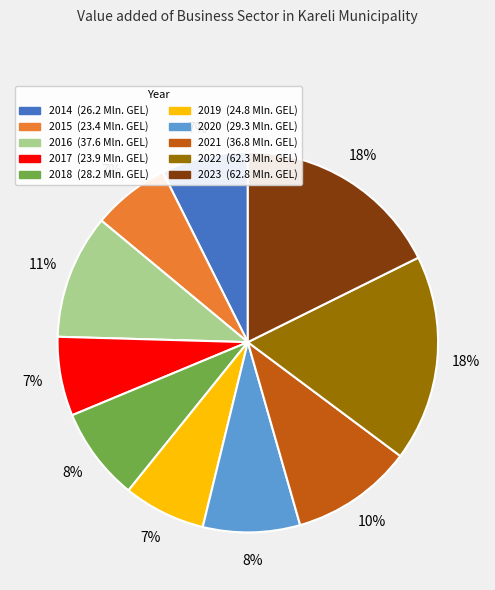

Is there any slice that represents more than half of the pie?

No